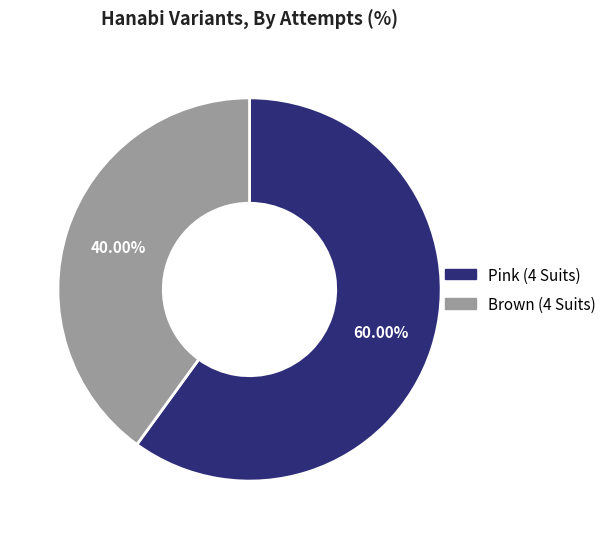

What percentage do Pink (4 Suits) and Brown (4 Suits) together represent?

100.0%